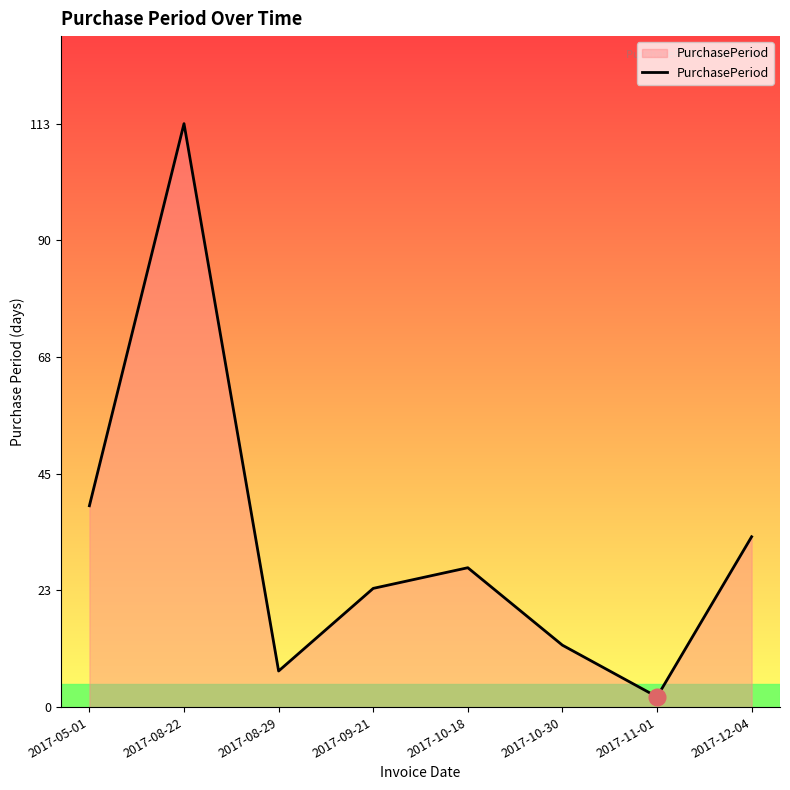

The value at 2017-05-01 is 39. True or false?

True